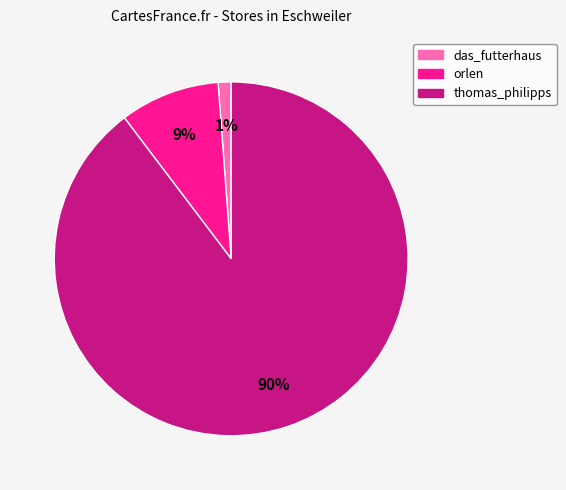

True or false: das_futterhaus accounts for 11% of the total.

False